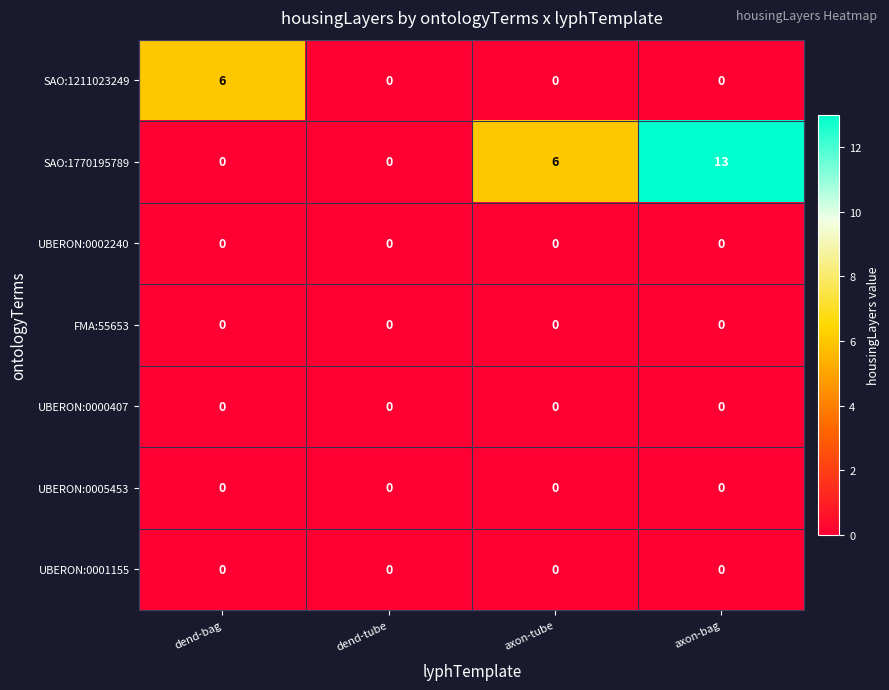

Which series has the widest spread of values?

SAO:1770195789